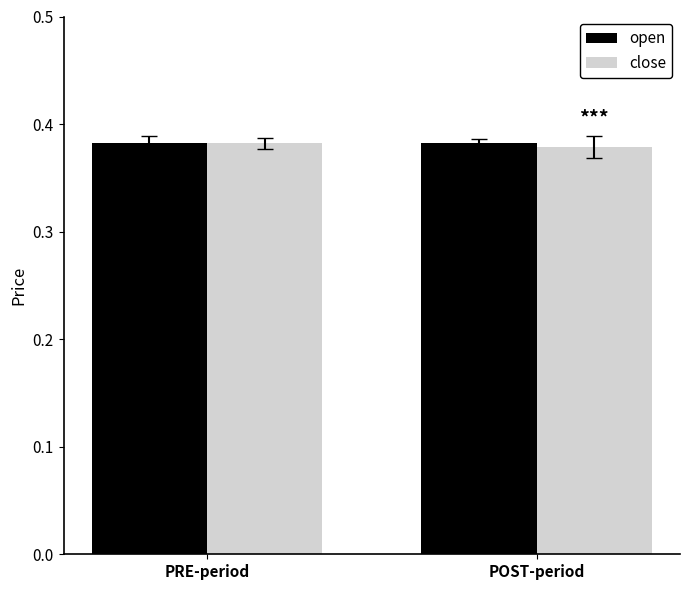

The value of close at PRE-period is 0.1. True or false?

False